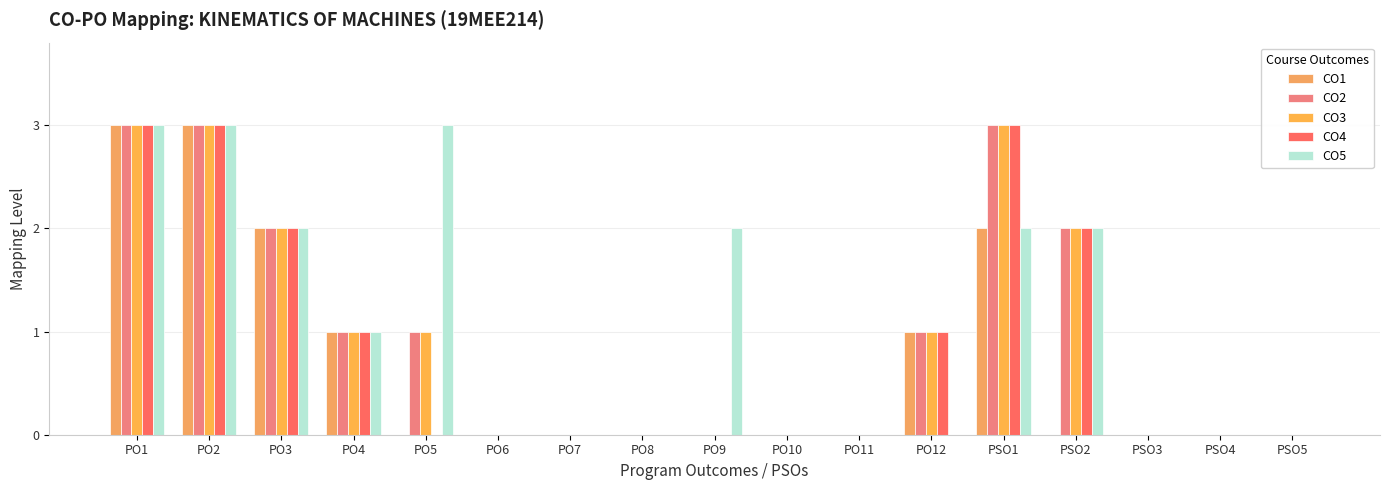

How many data points does each series have?

17